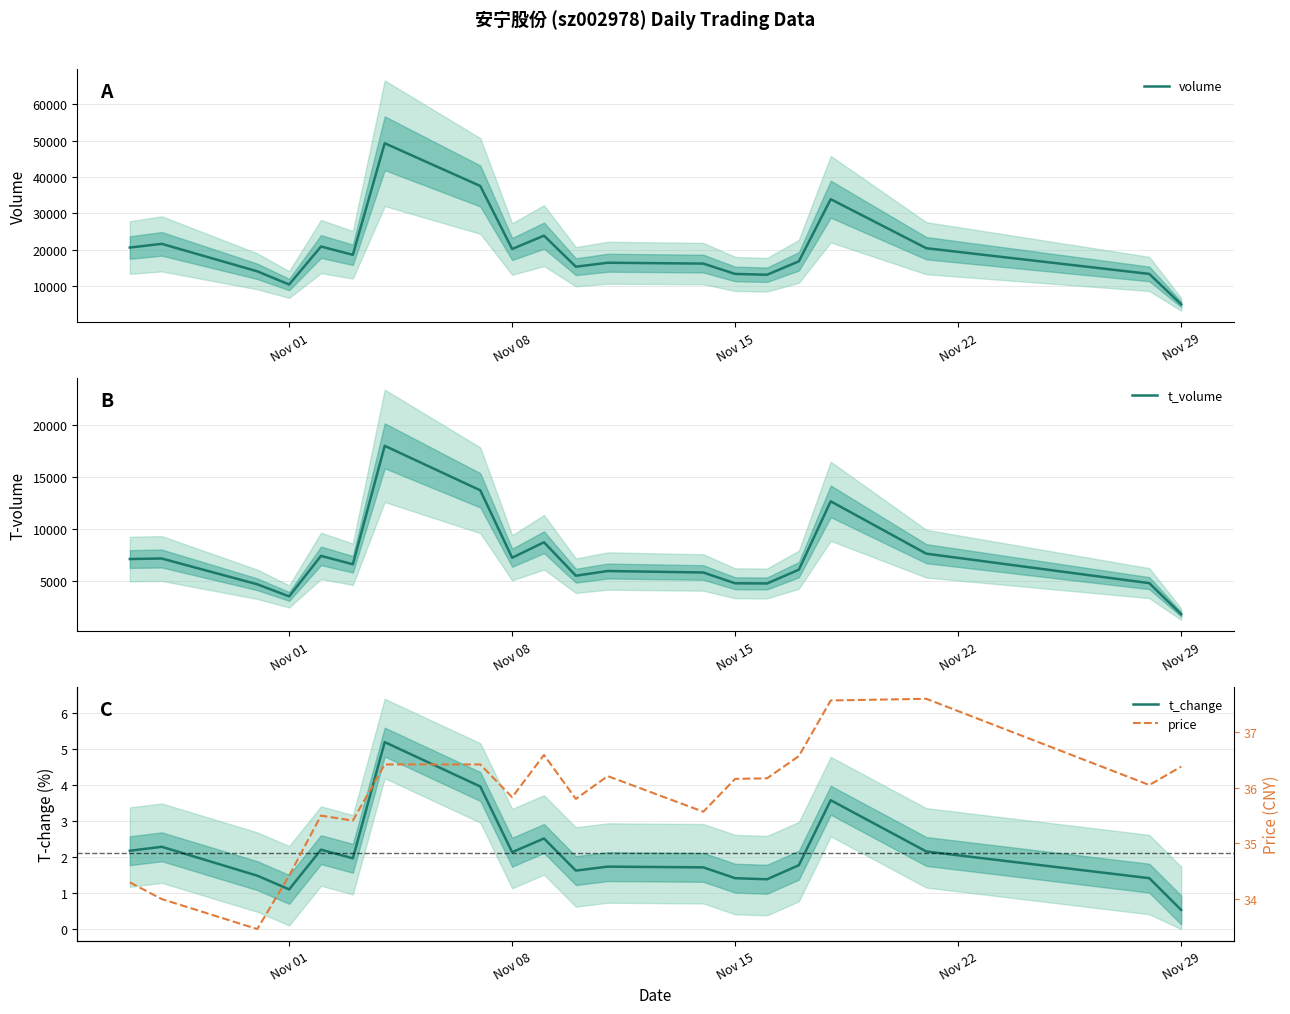

True or false: price and t_change cross at least once.

False